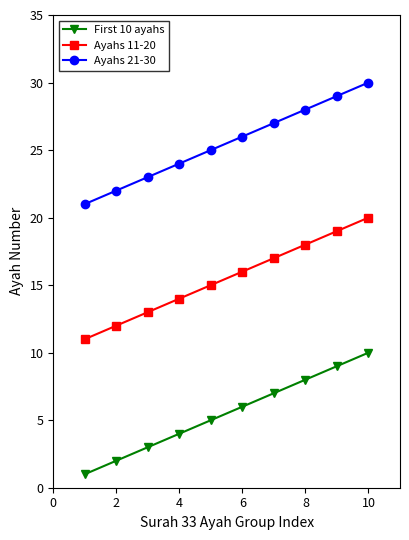

Reading left to right, transcribe all the data shown in this chart.

First 10 ayahs: 1	2	3	4	5	6	7	8	9	10
Ayahs 11-20: 11	12	13	14	15	16	17	18	19	20
Ayahs 21-30: 21	22	23	24	25	26	27	28	29	30